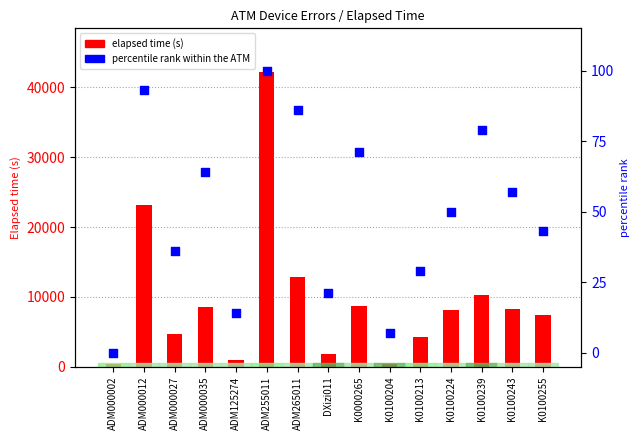

Which series has the largest total across all categories?

Elapsed time (s)